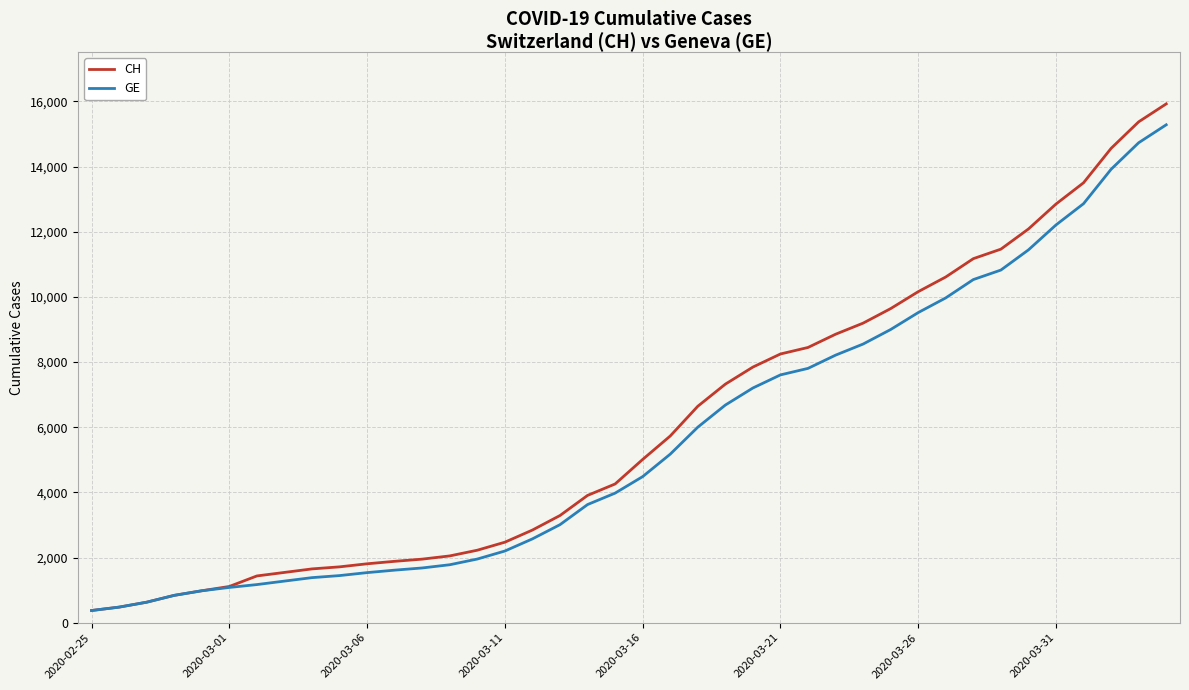

Which series has the largest range (max minus min)?

CH